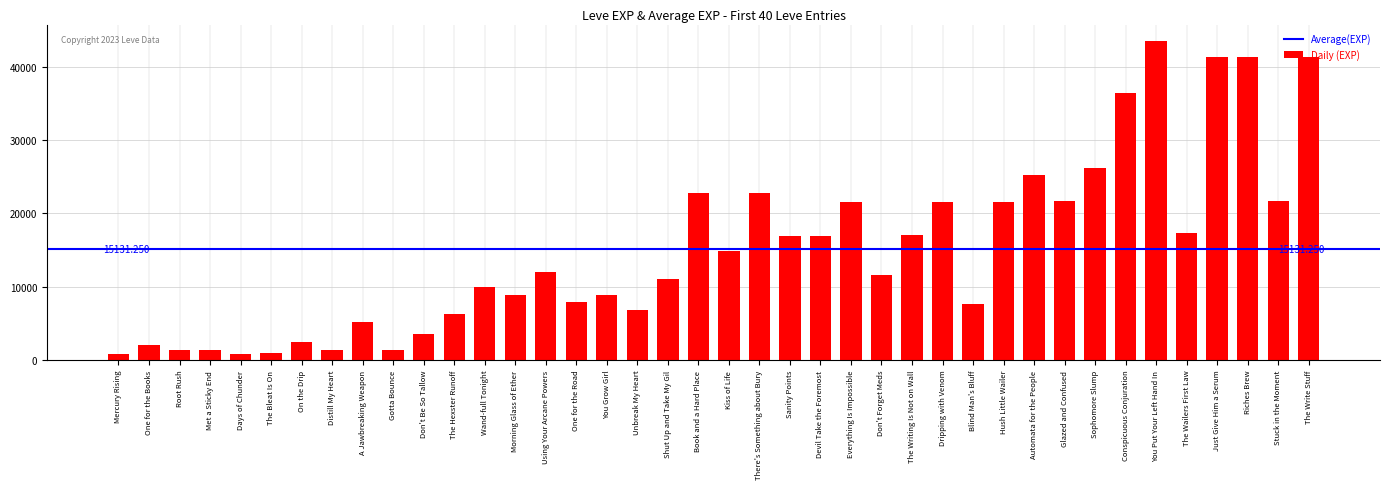

Which has a higher value, Kiss of Life or Using Your Arcane Powers?

Kiss of Life